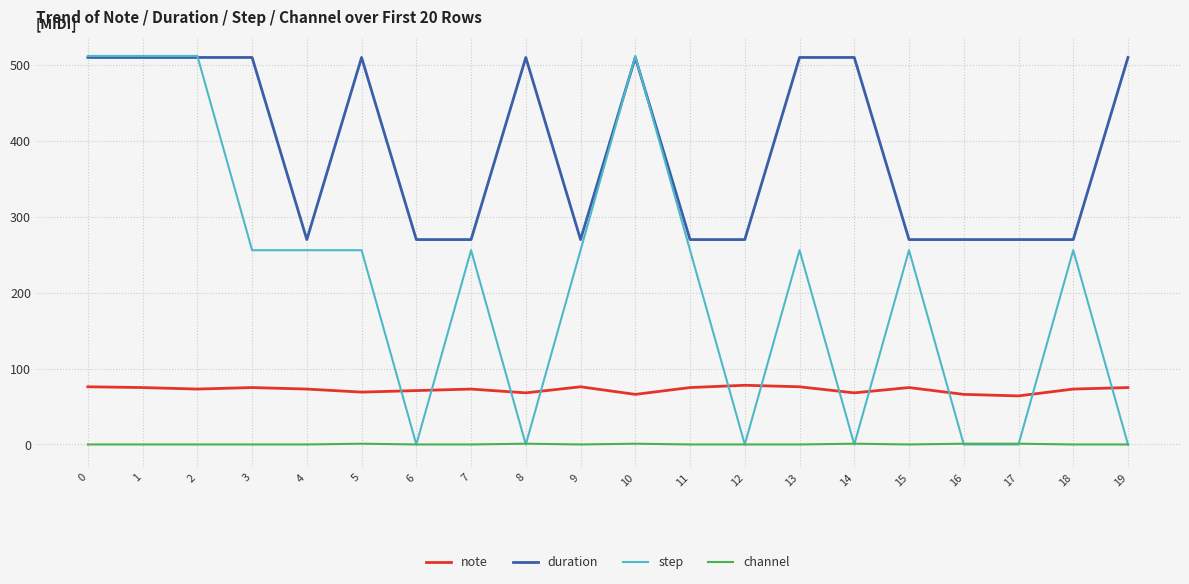

What is the sum of all step values?

4352